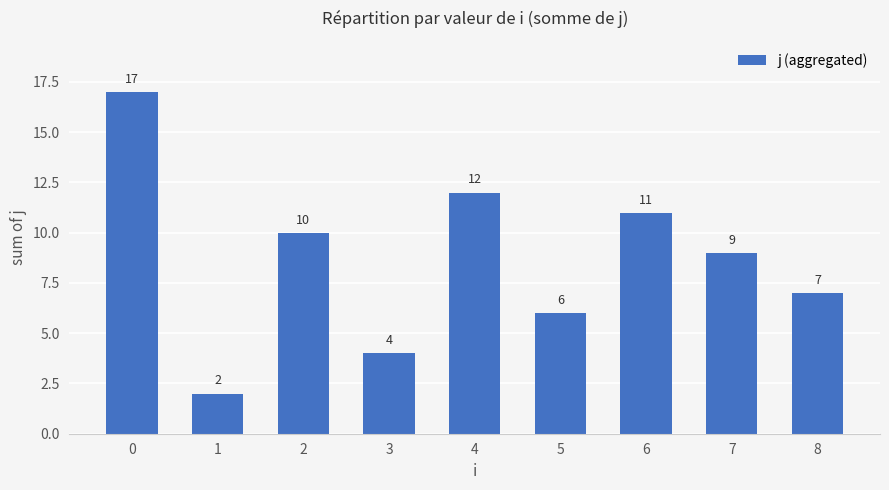

What is the value of the 7th bar from the left?

11